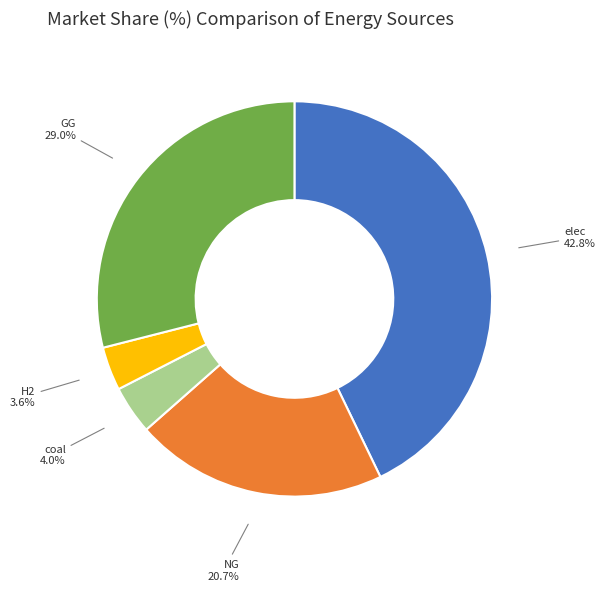

Does any single category account for the majority?

No